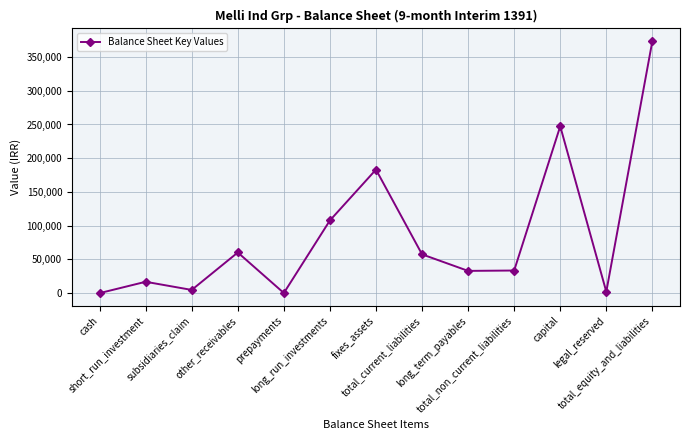

The chart shows a value of 171594 at capital. True or false?

False